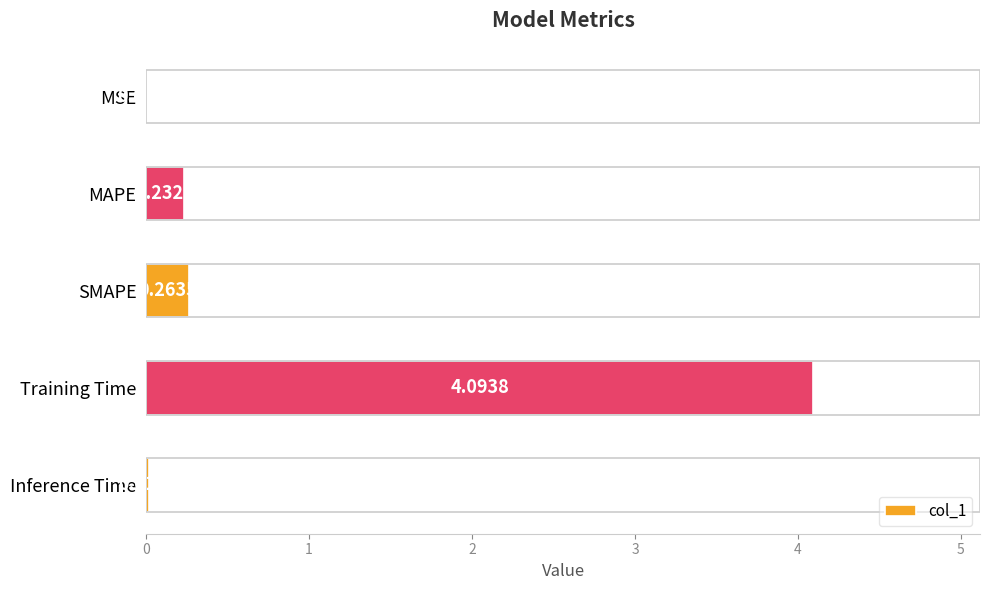

Where is the data nearest to the value 2?

SMAPE